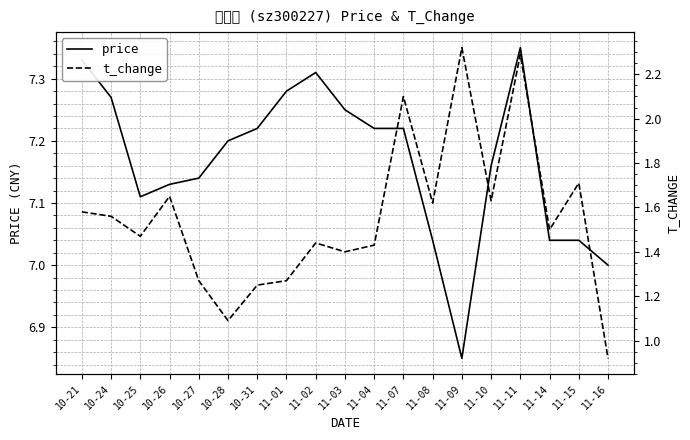

What position from the right is 11-01?

12